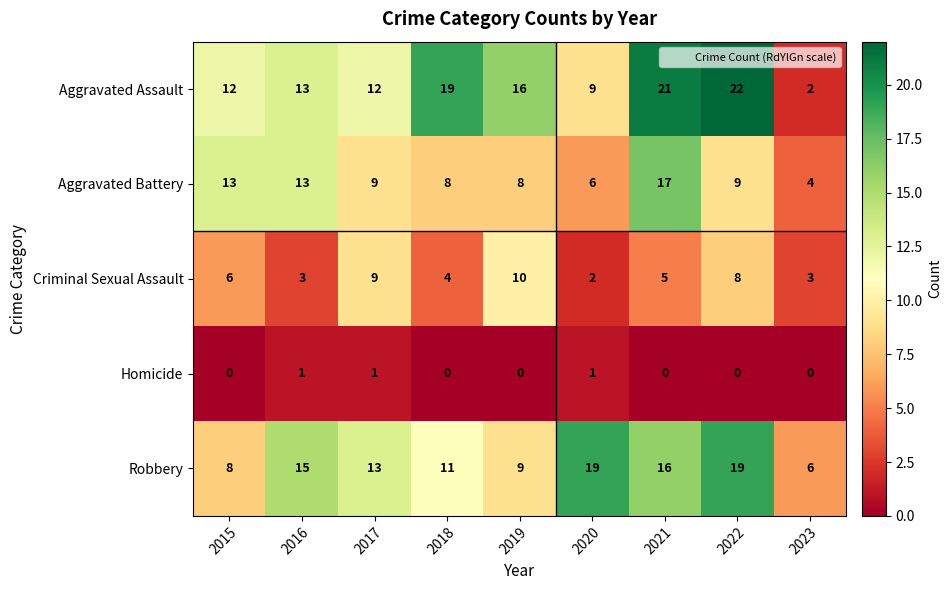

The Homicide series shows 0 at 2019. True or false?

True